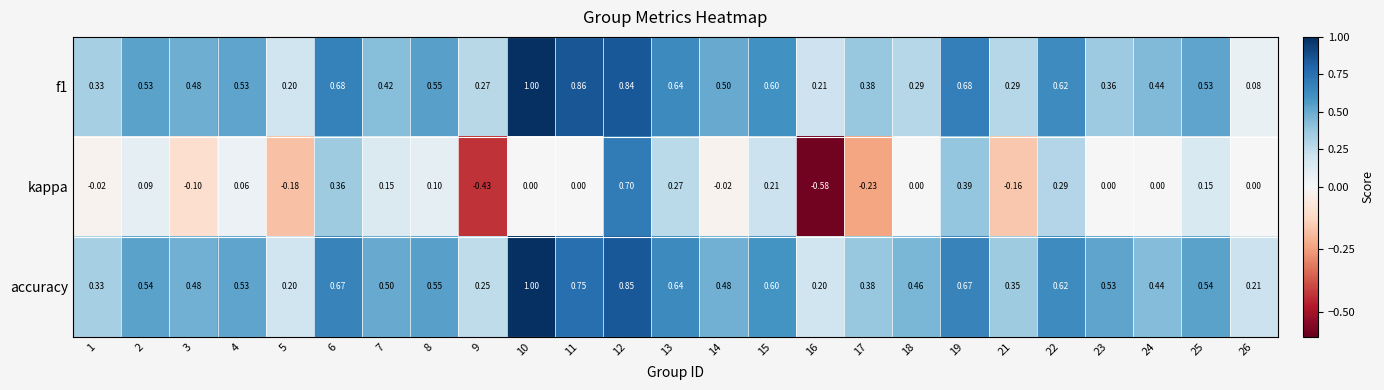

Which series has the largest total across all categories?

accuracy